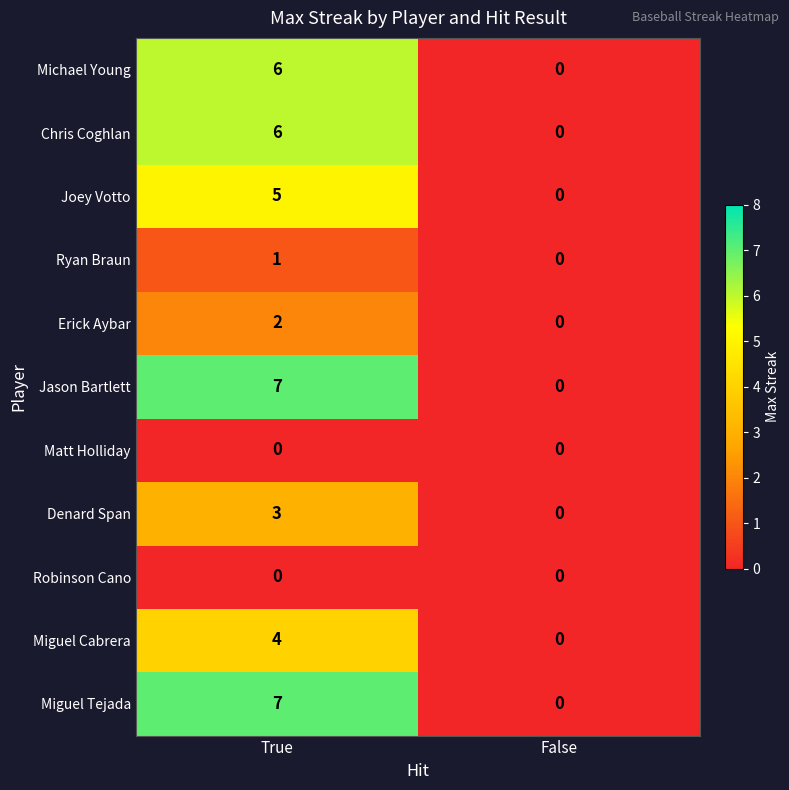

List the labels in order of Miguel Tejada value, smallest first.

False, True